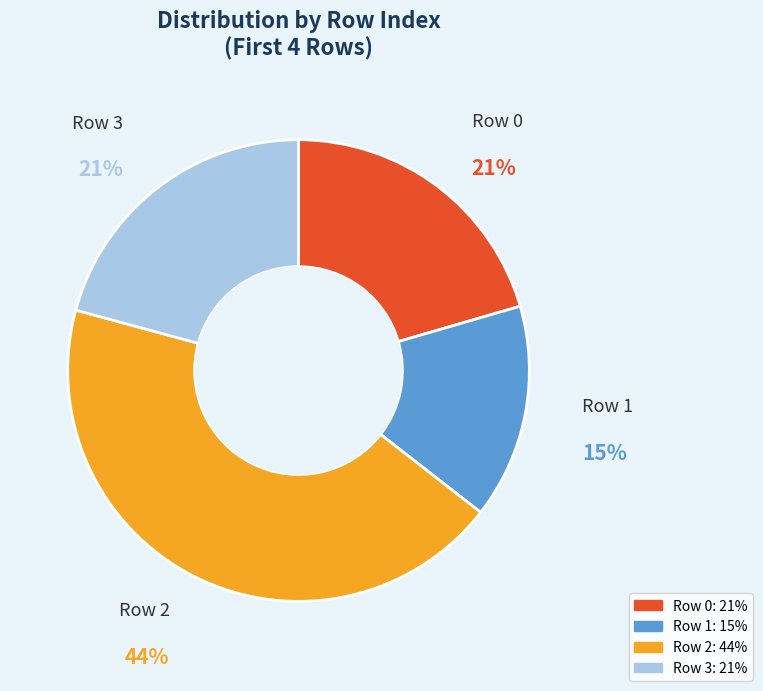

To the nearest percent, what is the average slice percentage?

25%